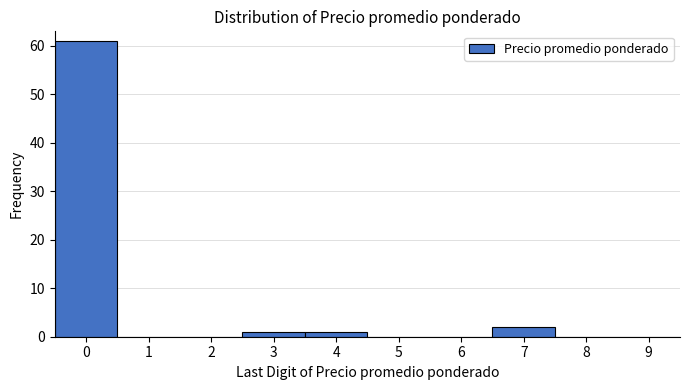

Reading left to right, transcribe this chart: for each bar, give the range it covers on the x-axis and its height. The values are not printed on the chart, so give them approximately, as read against the axis.

-0.5 to 0.5: 61
0.5 to 1.5: 0
1.5 to 2.5: 0
2.5 to 3.5: 1
3.5 to 4.5: 1
4.5 to 5.5: 0
5.5 to 6.5: 0
6.5 to 7.5: 2
7.5 to 8.5: 0
8.5 to 9.5: 0